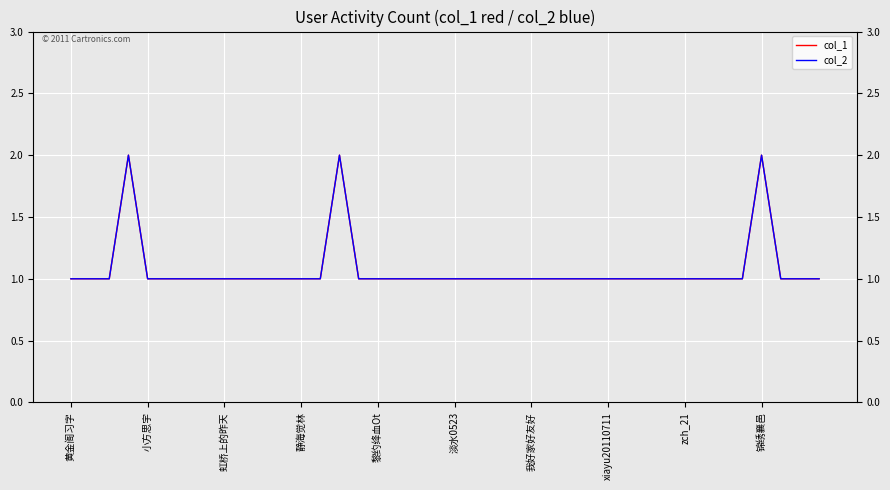

How many col_2 values are between 1 and 2?

40